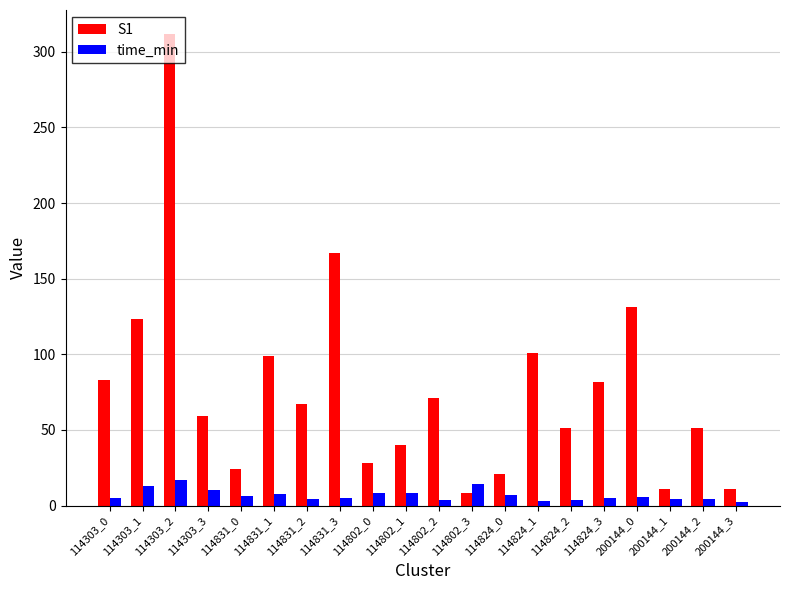

At which category is the sum across all series the highest?

114303_2